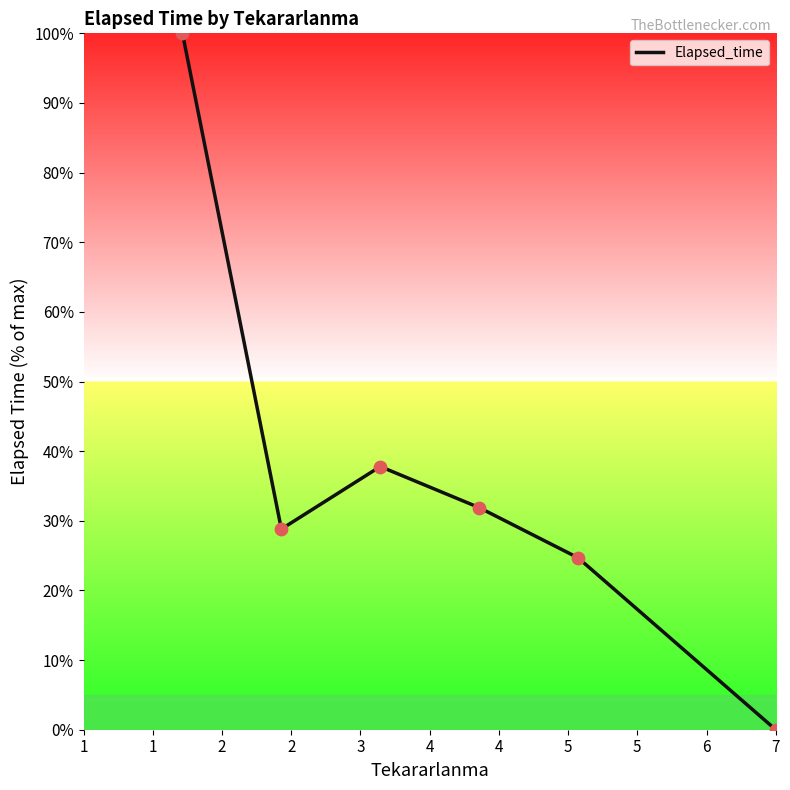

What is the sum of all values?

223.2